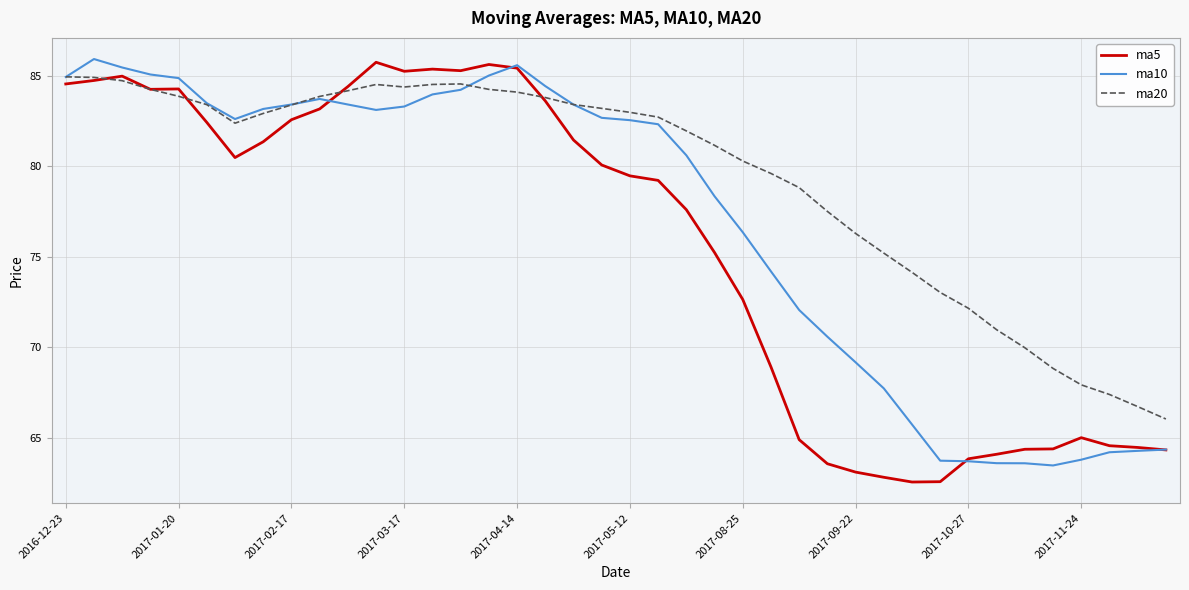

In ma10, how many points are higher than both neighbors (excluding endpoints)?

3